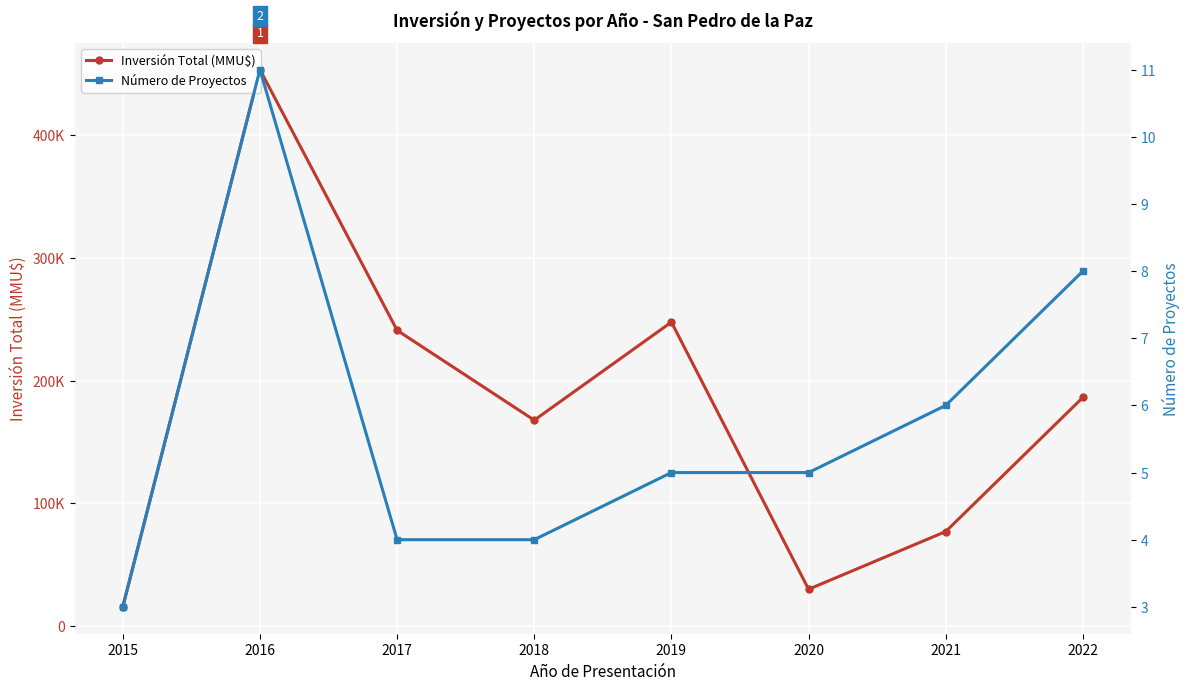

In Inversión Total (MMU$), how many points are higher than both neighbors (excluding endpoints)?

2